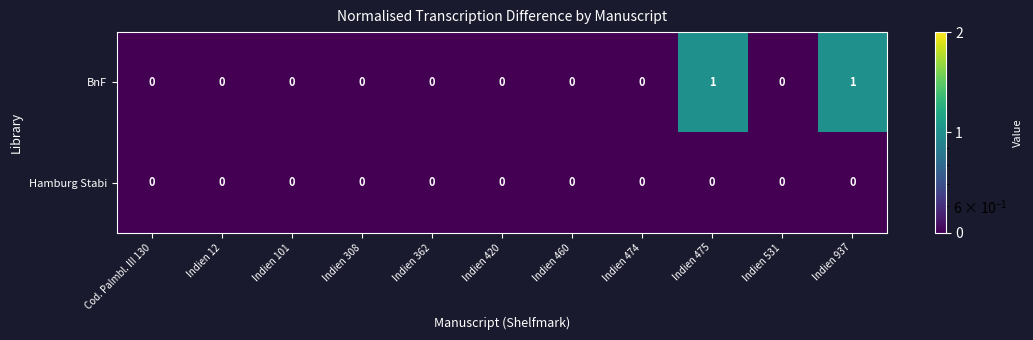

Reading left to right, list all the values displayed in this chart.

BnF: Cod. Palmbl. III 130=0	Indien 12=0	Indien 101=0	Indien 308=0	Indien 362=0	Indien 420=0	Indien 460=0	Indien 474=0	Indien 475=1	Indien 531=0	Indien 937=1
Hamburg Stabi: Cod. Palmbl. III 130=0	Indien 12=0	Indien 101=0	Indien 308=0	Indien 362=0	Indien 420=0	Indien 460=0	Indien 474=0	Indien 475=0	Indien 531=0	Indien 937=0